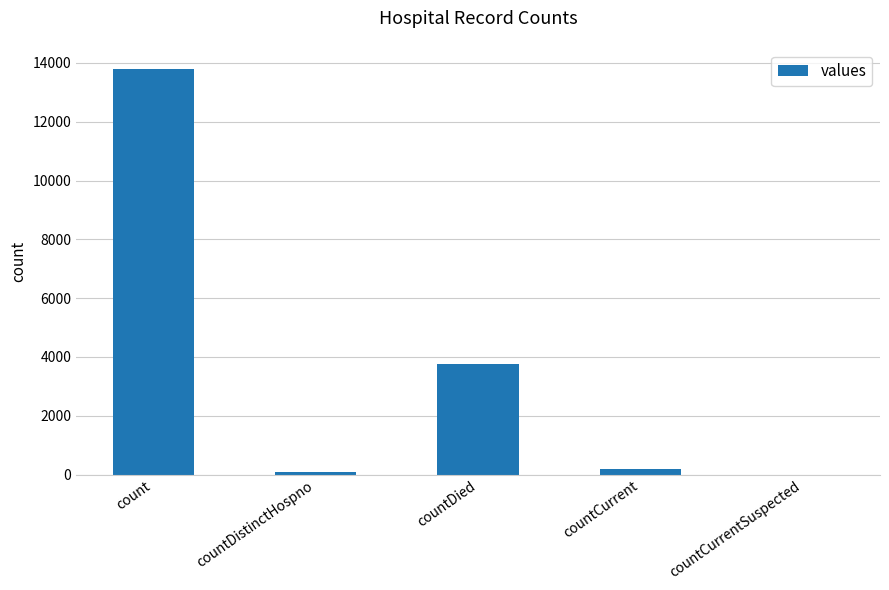

Where does the data first go above 191?

count